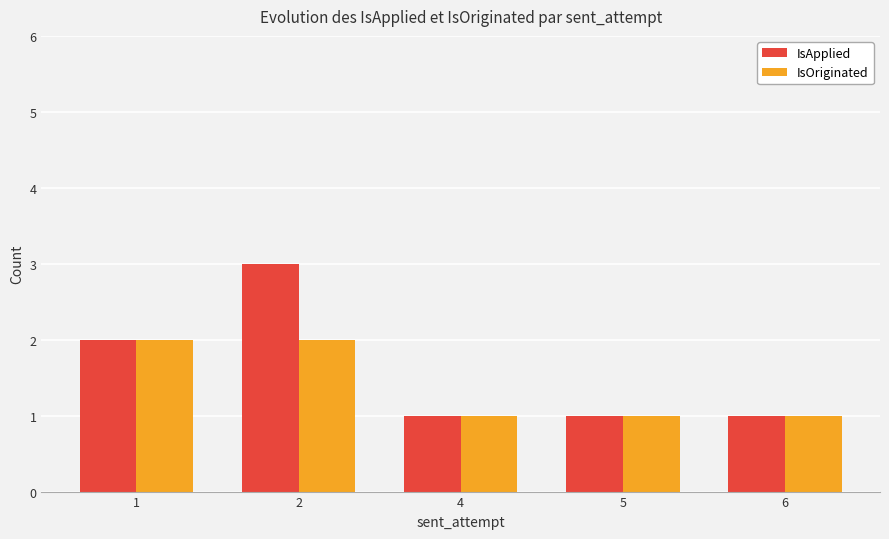

What is the lowest value of the IsApplied series?

1